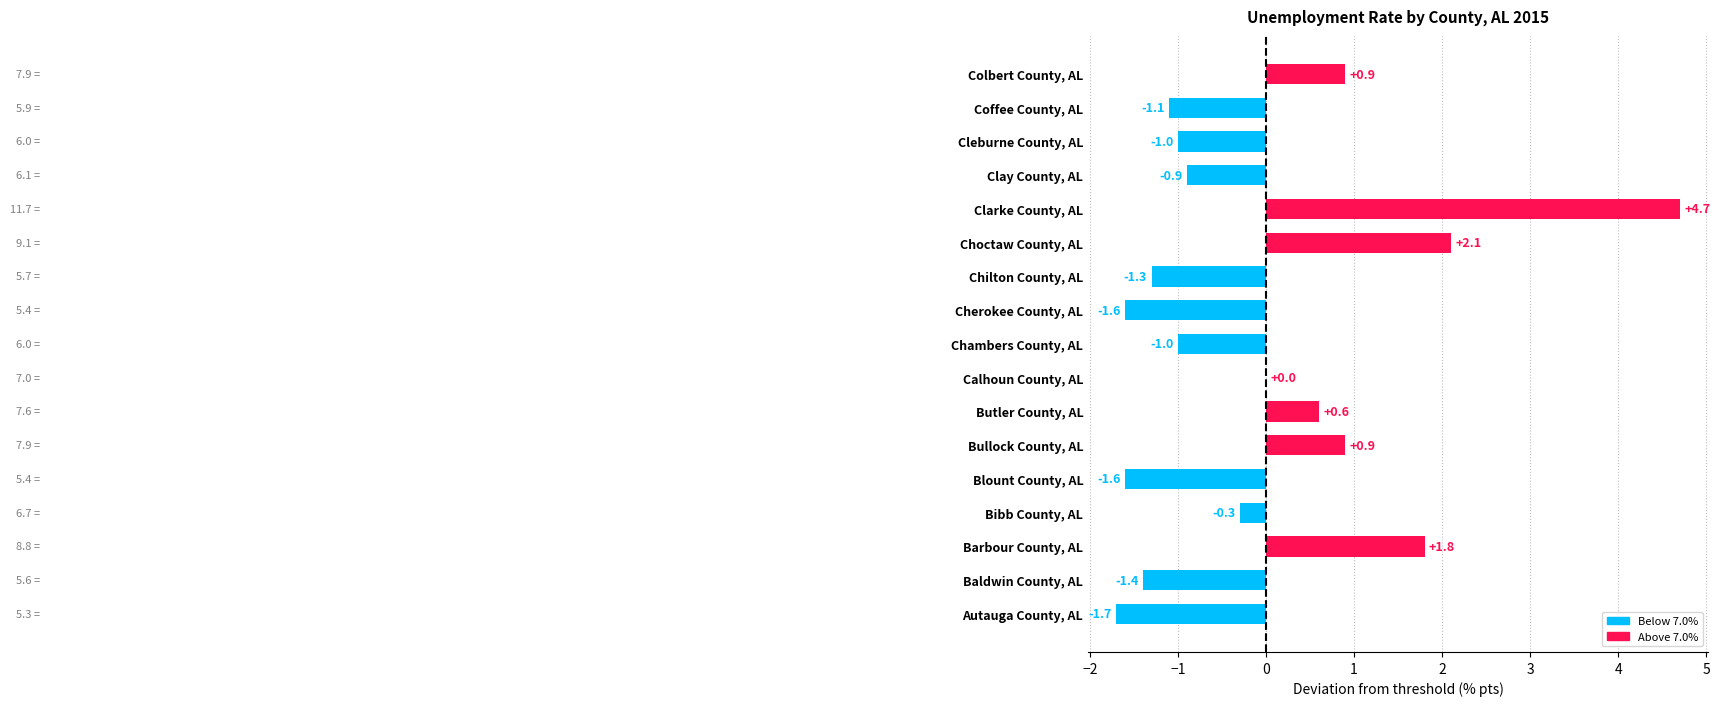

What is the sum of all values?

-0.9